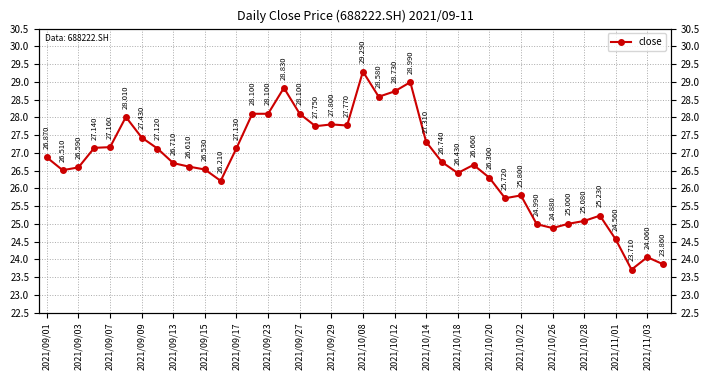

What is the change in value from 2021/09/01 to 23?

+2.1